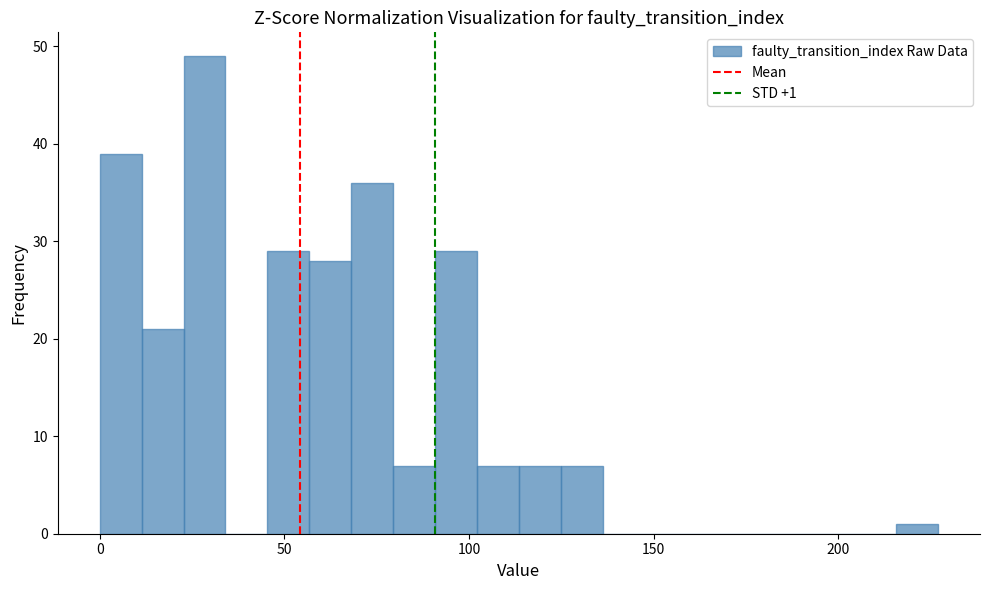

Read against the x-axis, roughly where is the centre of the tallest bar?

30